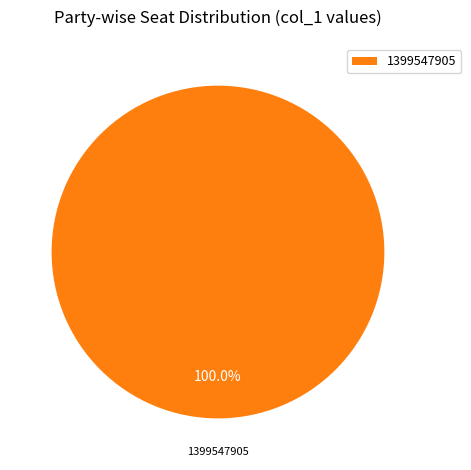

Rank the categories by value from lowest to highest.

1399547905